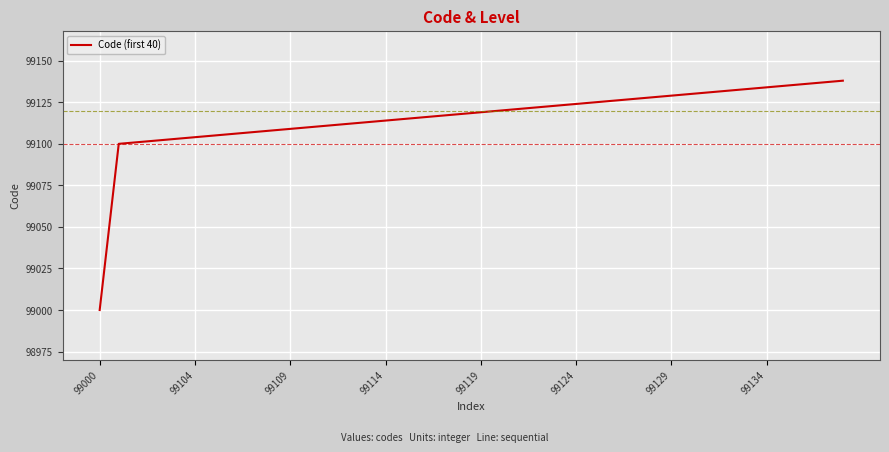

How many distinct data groups are displayed?

1